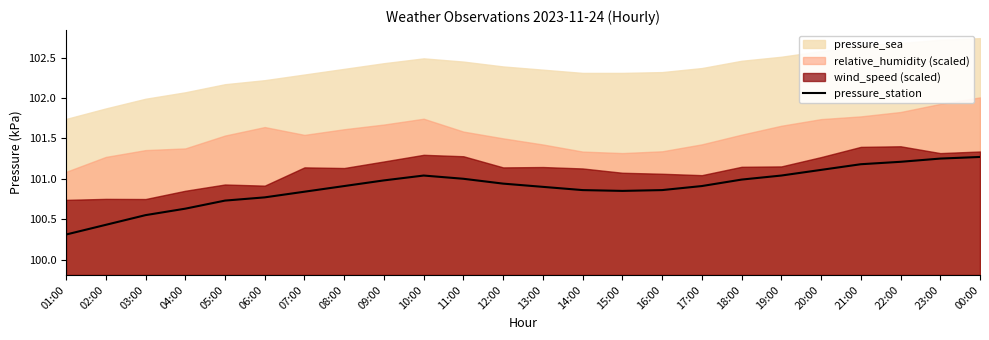

Reading left to right, what are all the values shown in this chart?

01:00=100.3	02:00=100.4	03:00=100.5	04:00=100.6	05:00=100.7	06:00=100.8	07:00=100.8	08:00=100.9	09:00=101.0	10:00=101.0	11:00=101.0	12:00=100.9	13:00=100.9	14:00=100.9	15:00=100.8	16:00=100.9	17:00=100.9	18:00=101.0	19:00=101.0	20:00=101.1	21:00=101.2	22:00=101.2	23:00=101.2	00:00=101.3